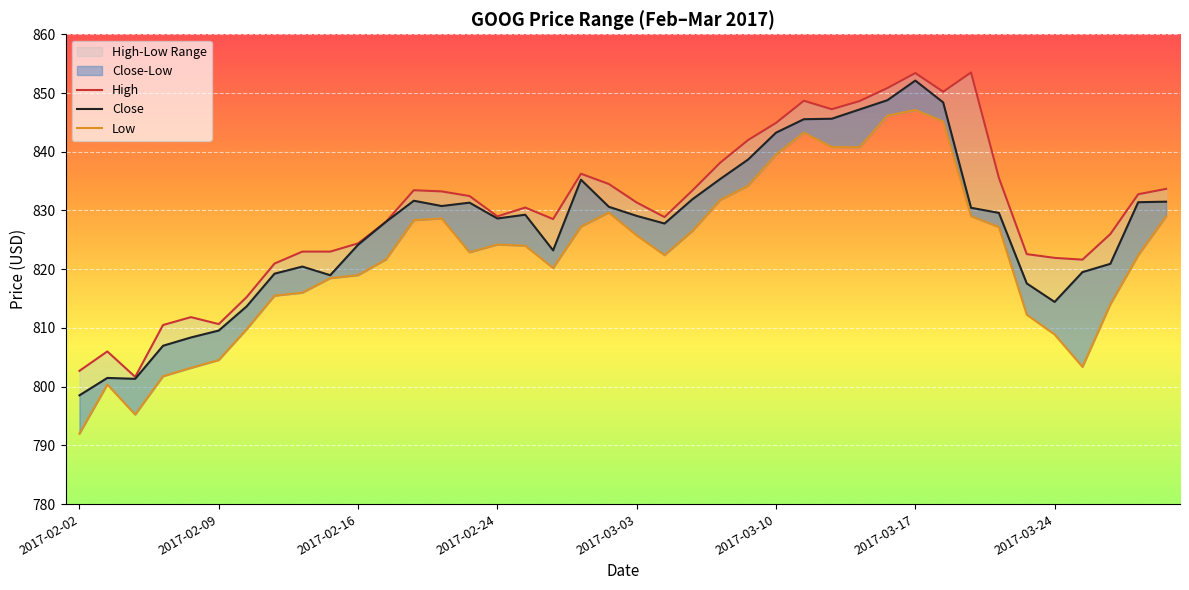

How many data points in Low are above 824?

19